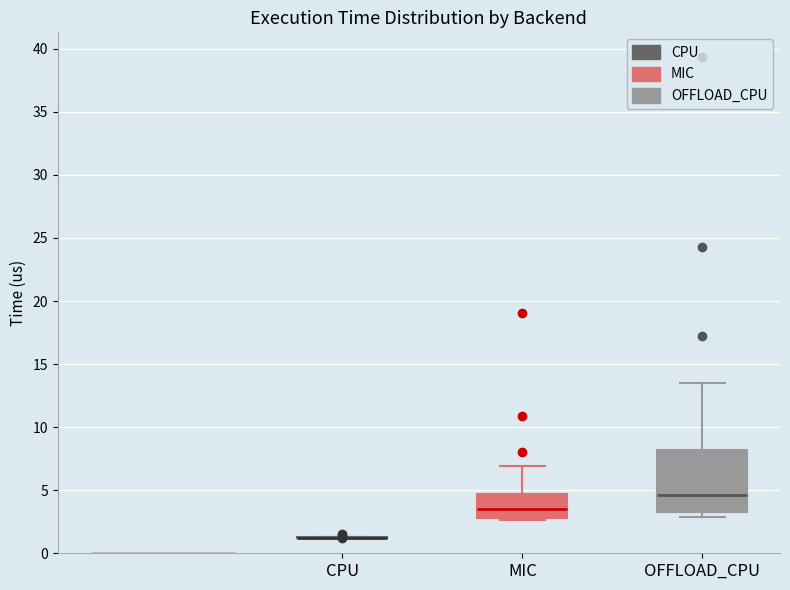

Reading left to right, read every box against the y-axis: the position of its median line, the range the box covers, and the ends of its whiskers. The values are not printed on the chart, so give them approximately, as read against the axis.

CPU: box collapsed to a line at 1.0, whiskers 1.0 to 1.5
MIC: median 3.5, box 3.0 to 4.5, whiskers 2.5 to 7.0
OFFLOAD_CPU: median 4.5, box 3.5 to 8.0, whiskers 3.0 to 13.5